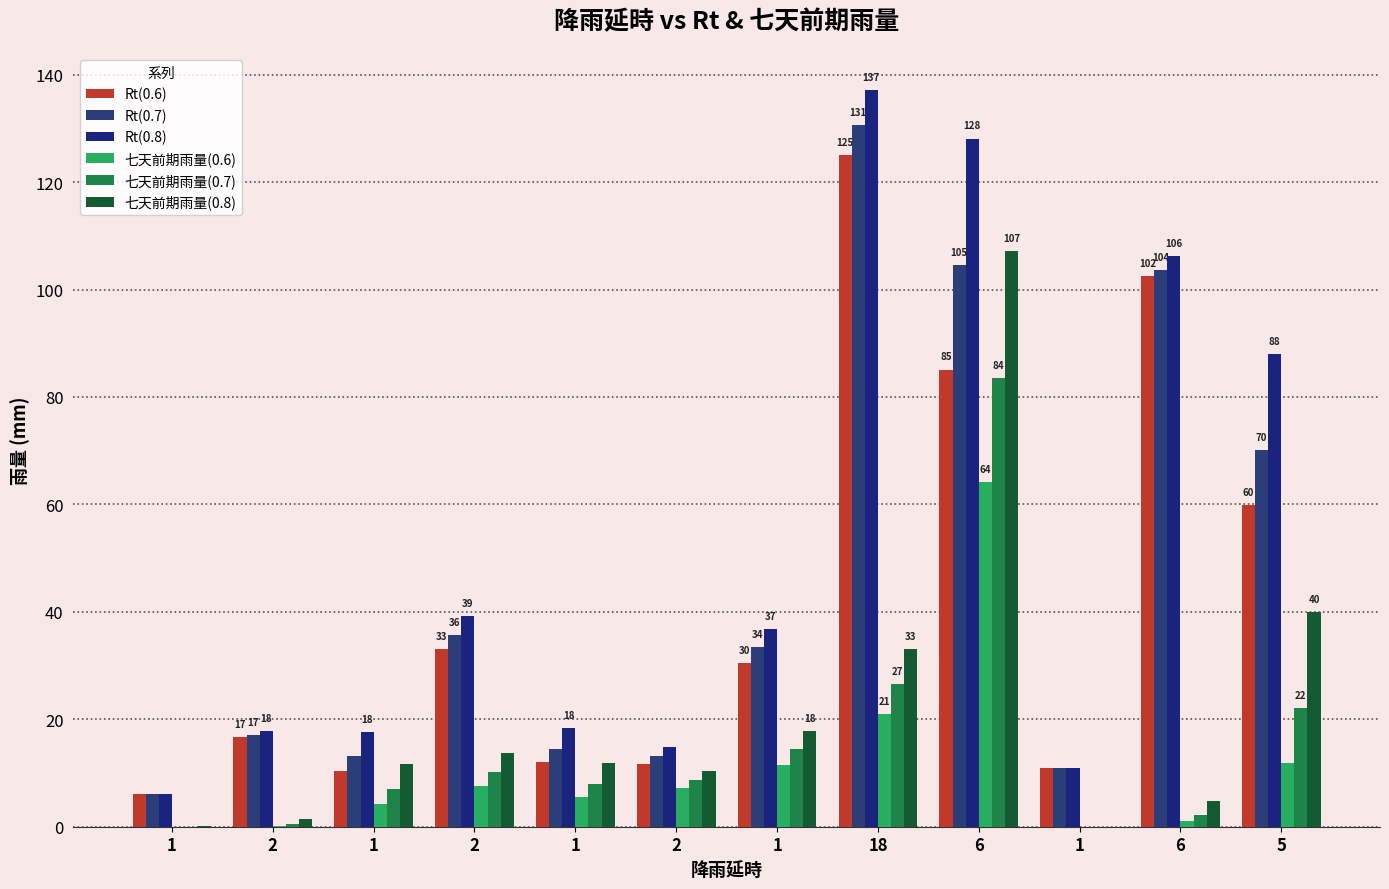

The 七天前期雨量(0.6) series shows 4.1 at 2. True or false?

False